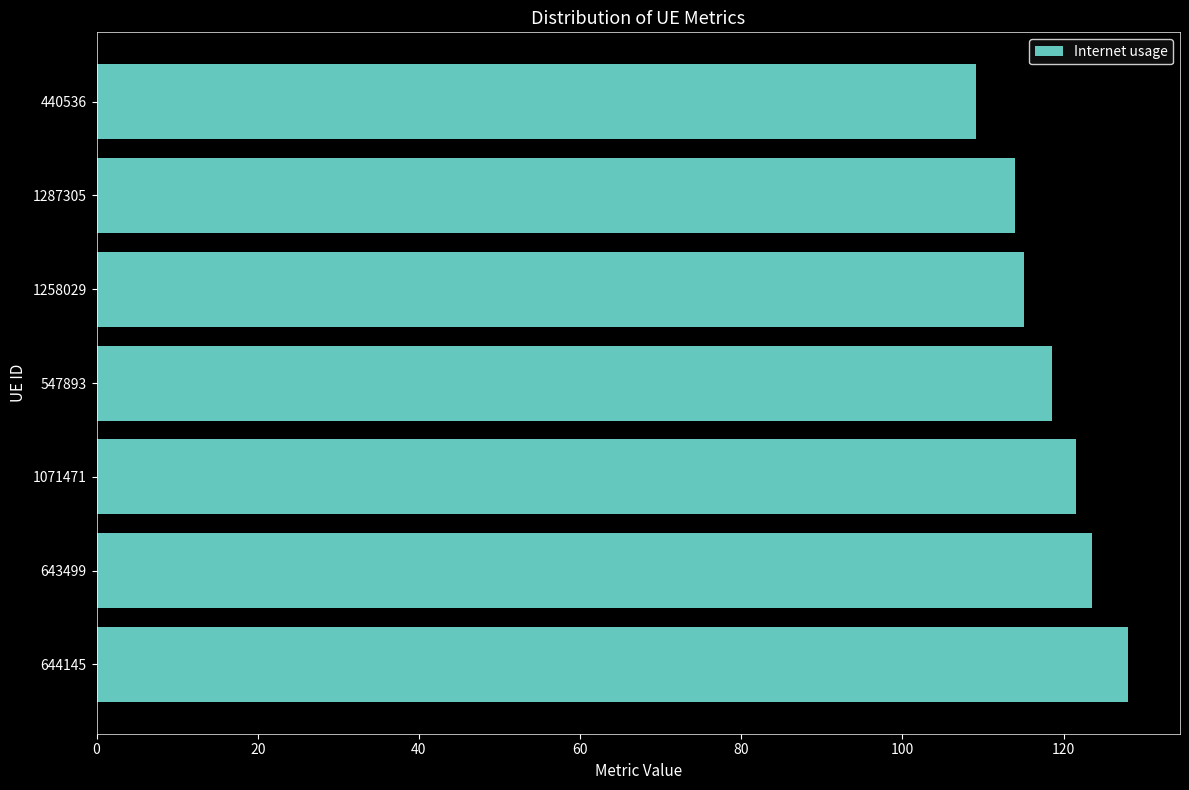

At which label is the value closest to 118?

547893